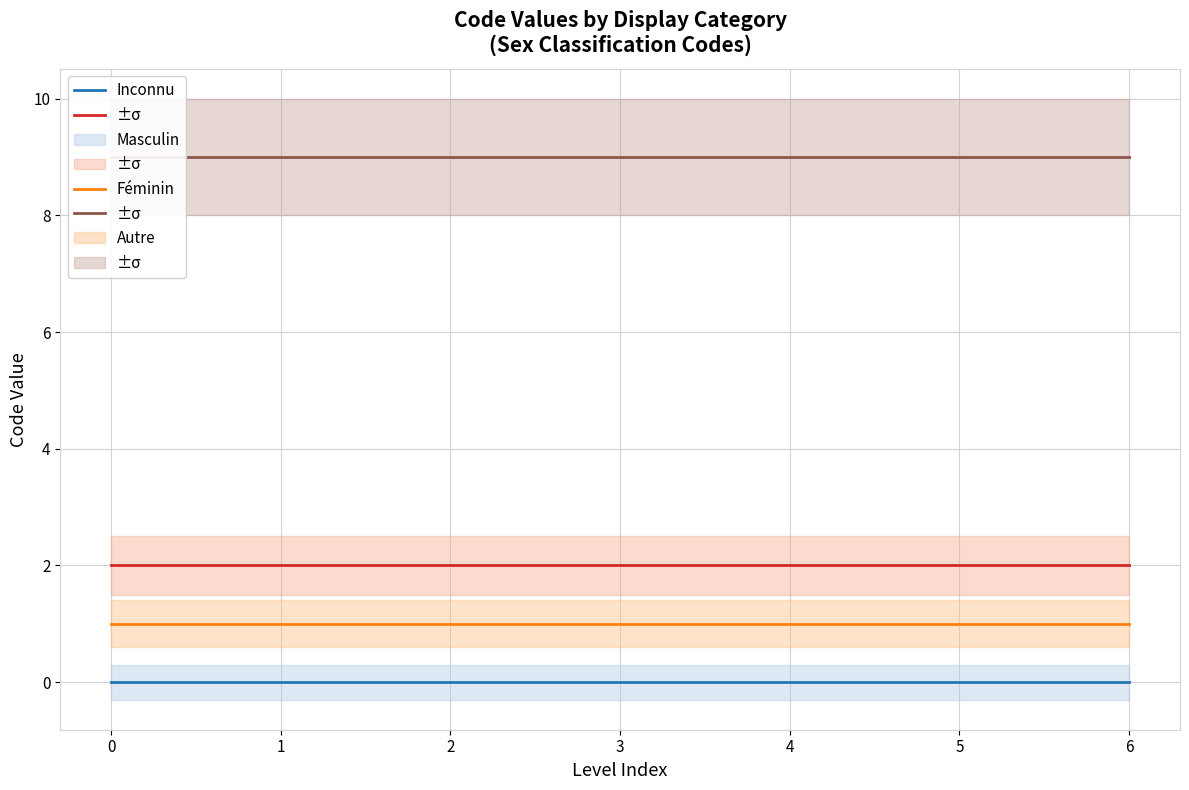

What is the total value across all series at 0?

12